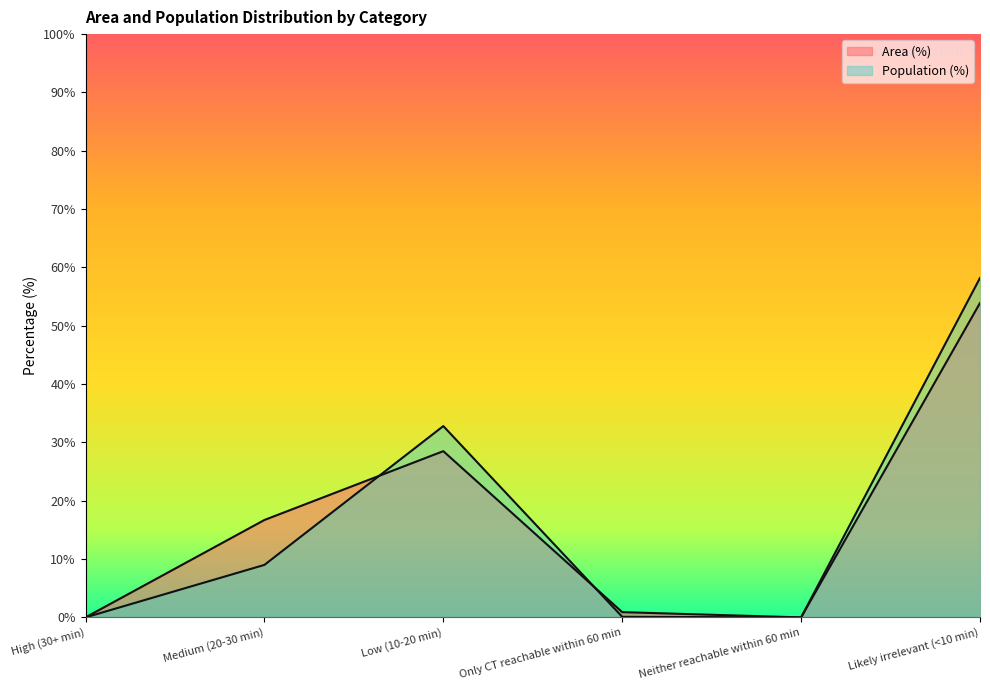

At which label is Area (%) closest to 26?

Low (10-20 min)